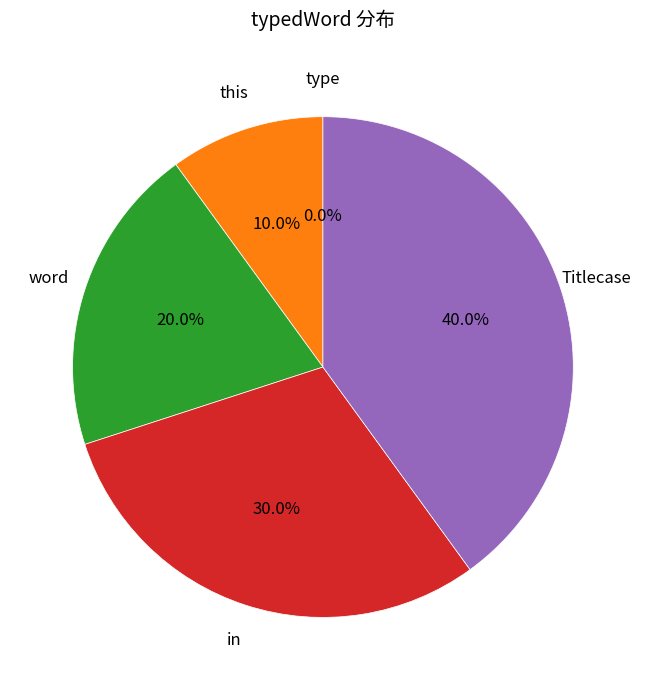

How much of the chart is everything except word?

80.0%